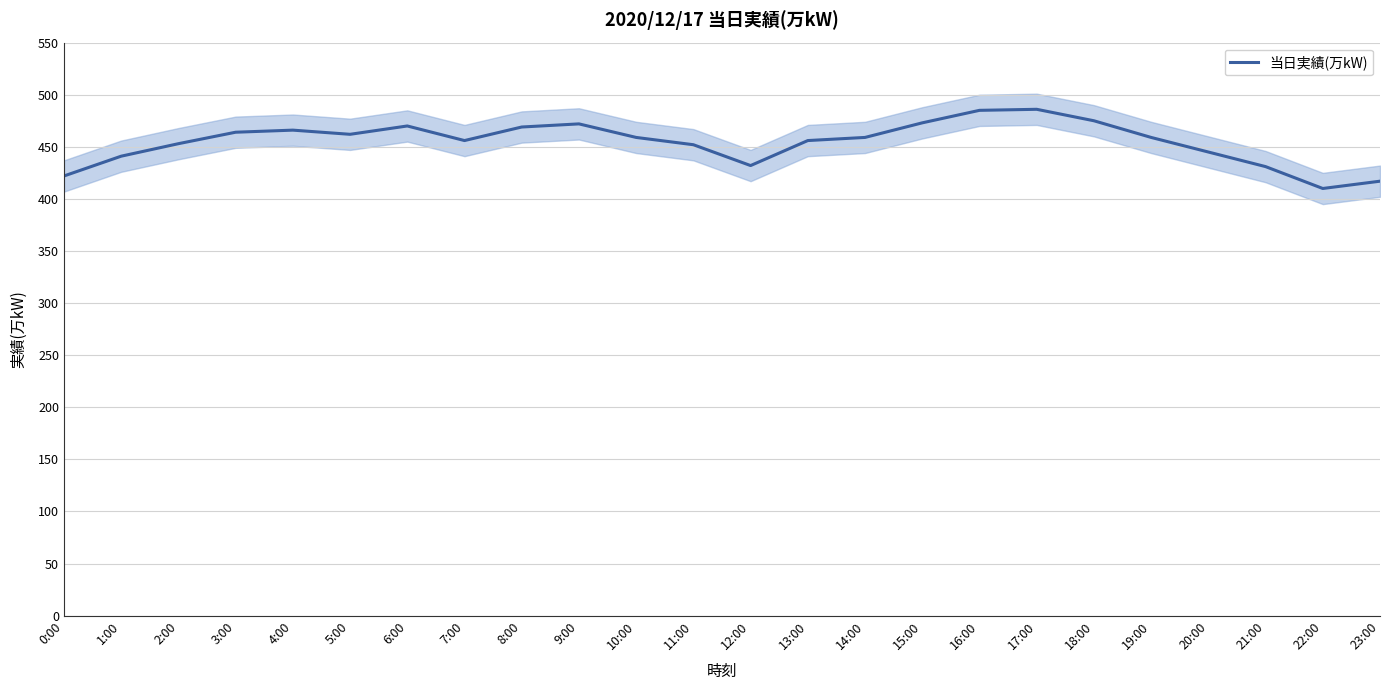

What is the sum of the values at 0:00 and 10:00?

881